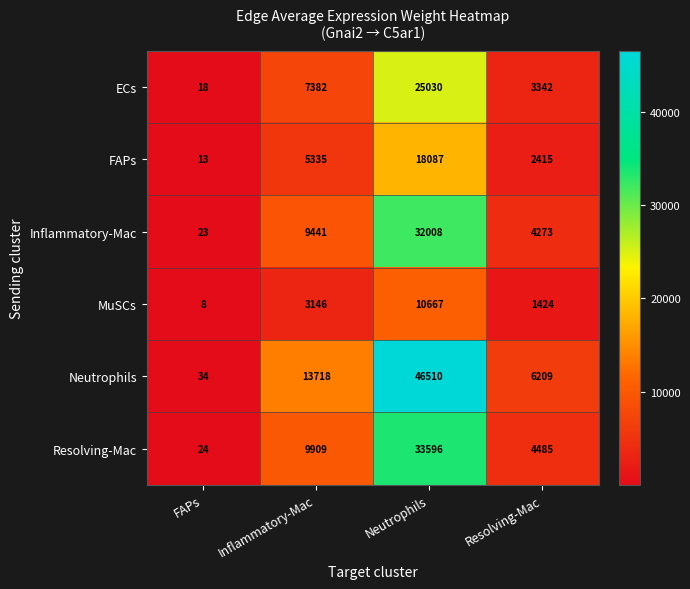

Between FAPs and Inflammatory-Mac, which series saw the biggest shift?

Neutrophils